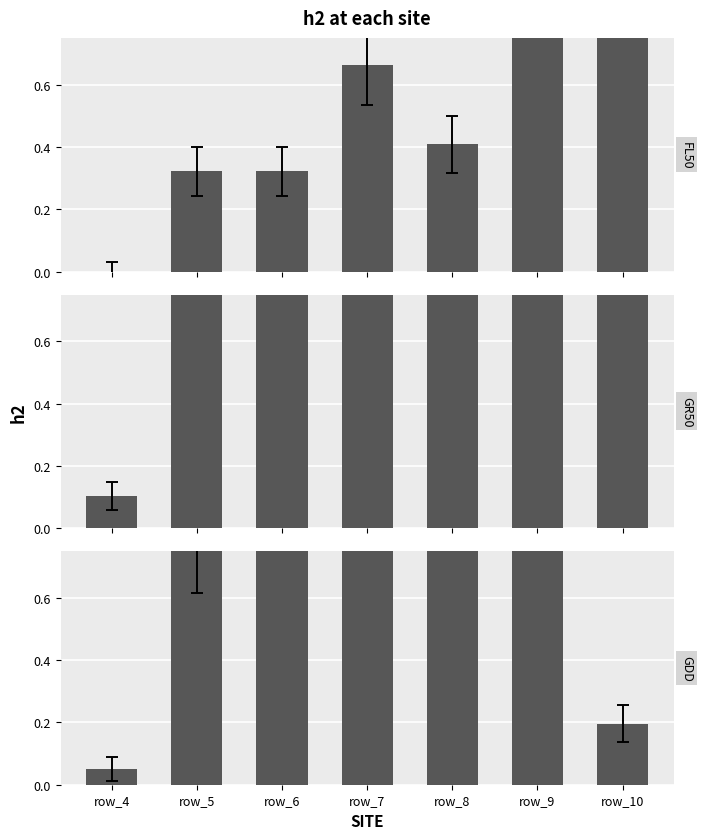

What is the value of the GDD bar at the 6th from the left?

1.0